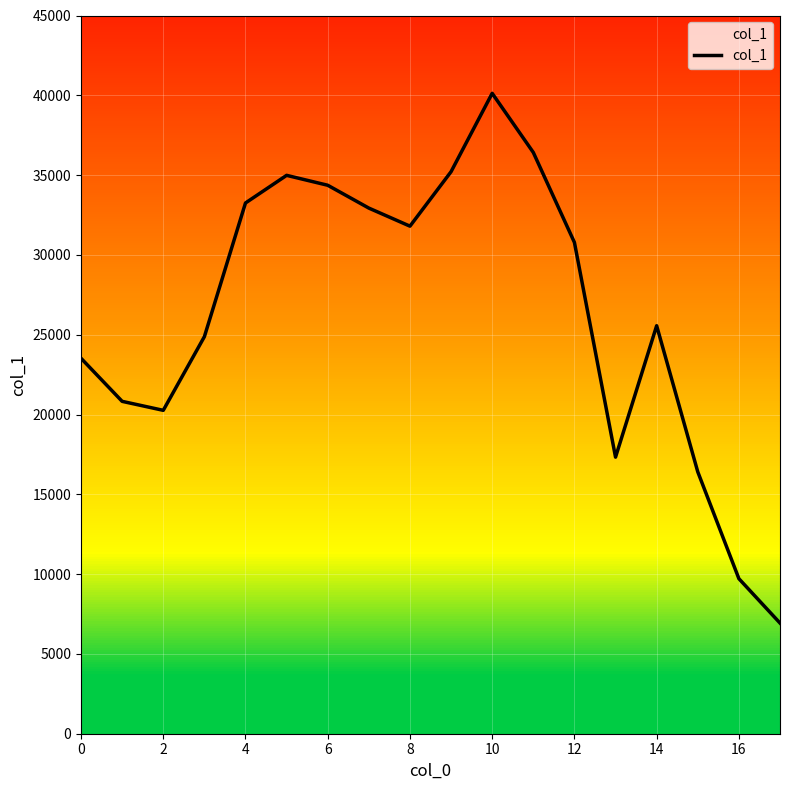

The col_1 series shows 23523 at 0. True or false?

True